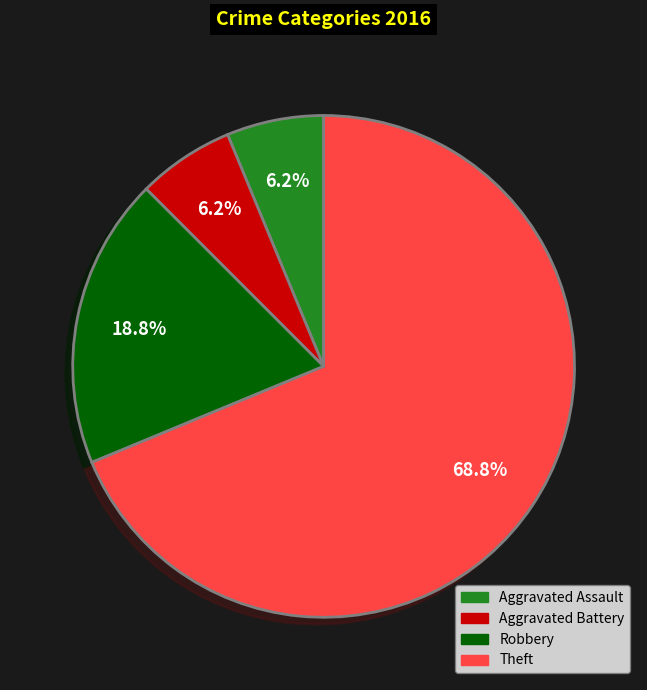

Which category has the biggest portion of the pie?

Theft